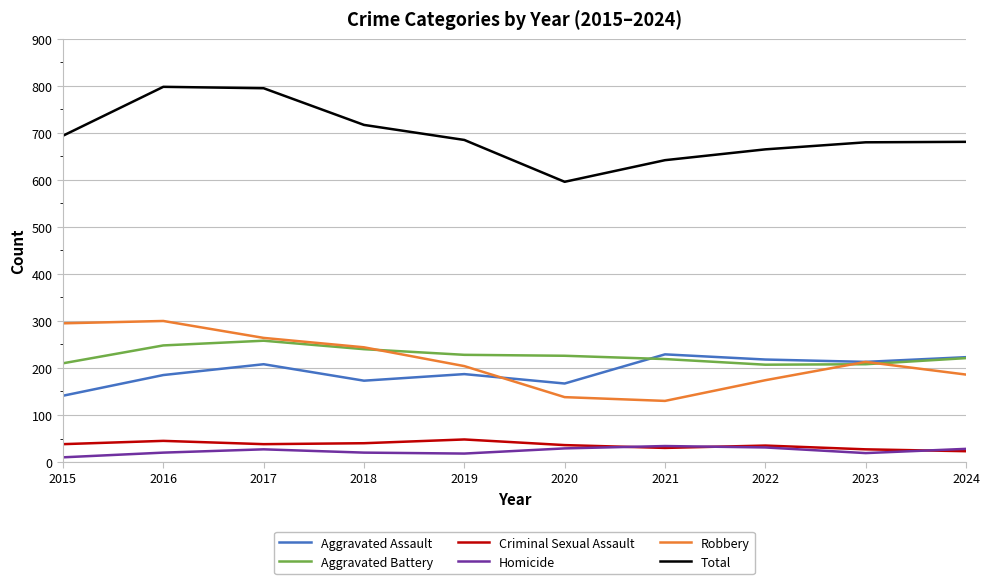

What is the difference between the highest and lowest values at 2023?

661